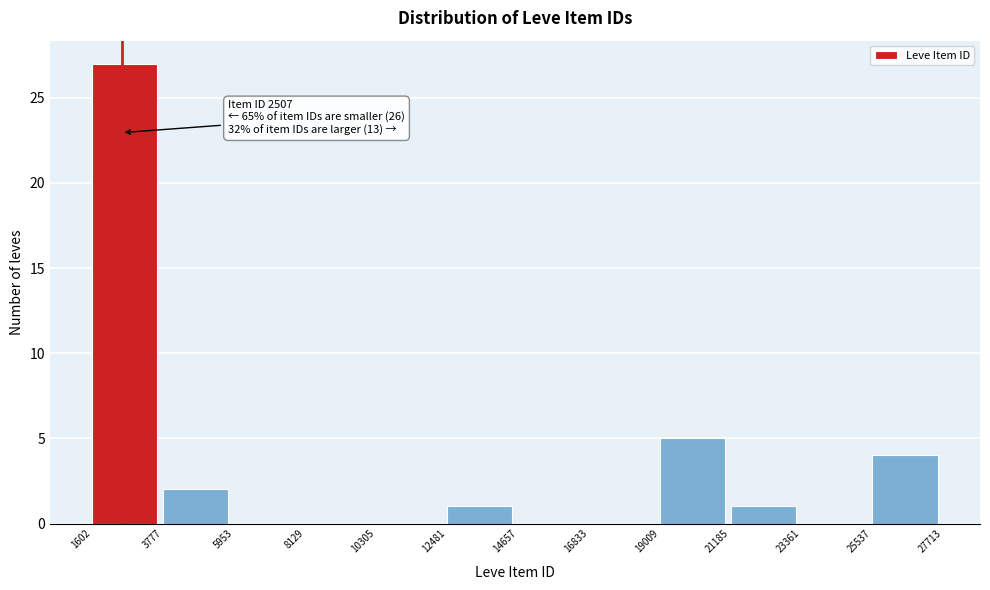

Over which range of the x-axis is the bar tallest?

1602 to 3777